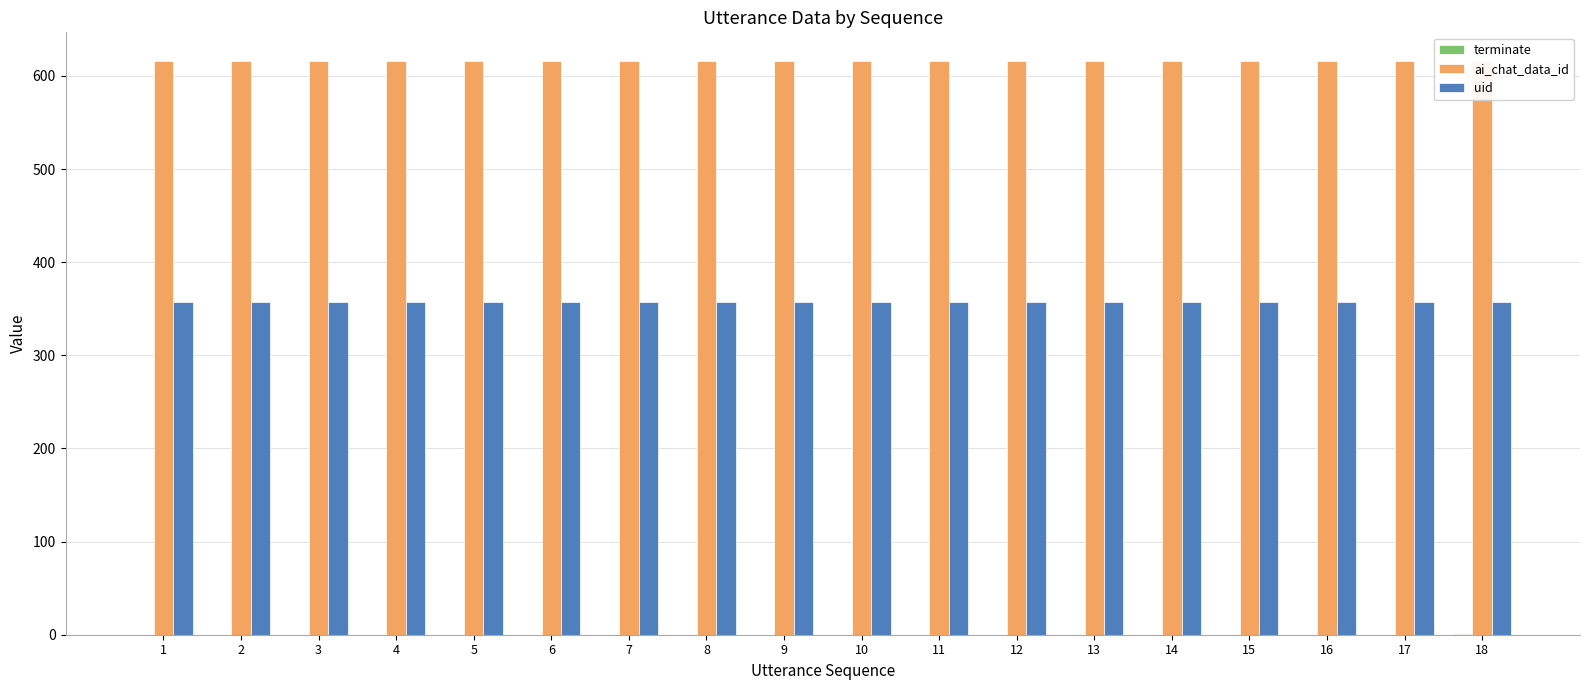

Is it true that uid equals 357 at 16?

True